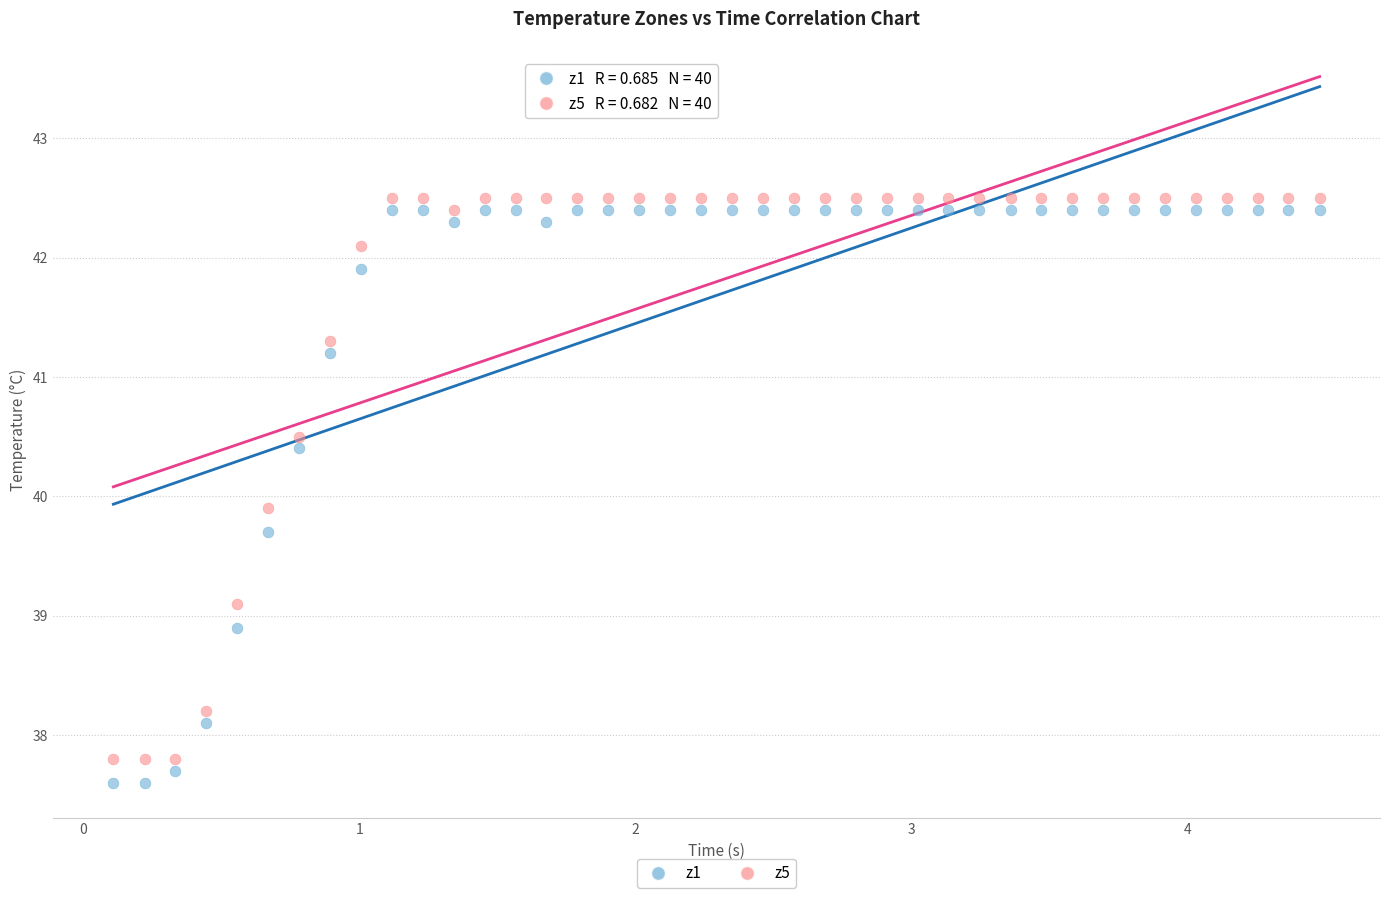

Which series has the largest Y range (max minus min)?

z1